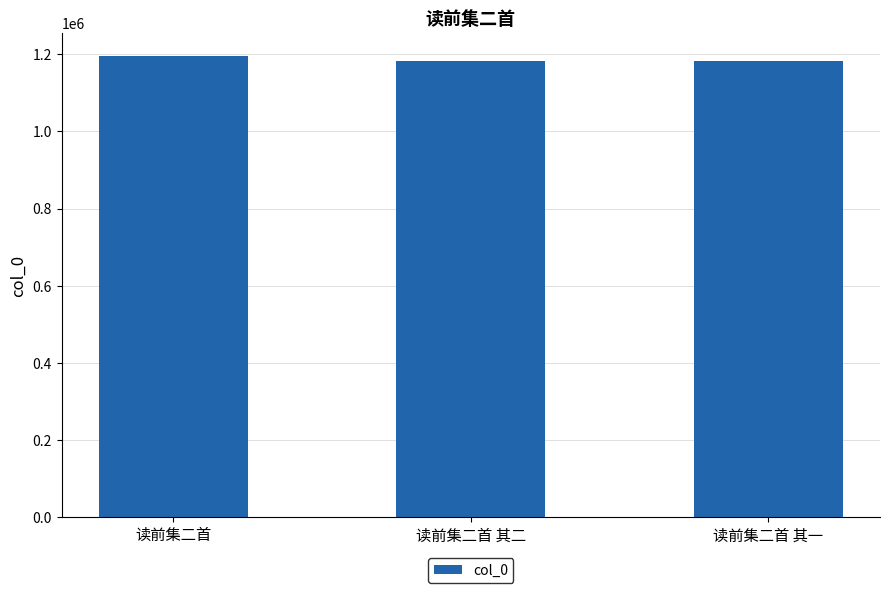

The chart shows a value of 2103513 at 读前集二首 其二. True or false?

False